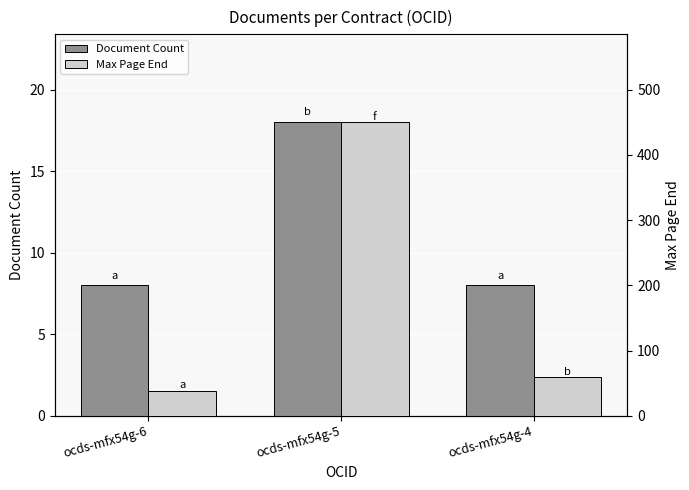

Rank the categories by Document Count value from highest to lowest.

ocds-mfx54g-5, ocds-mfx54g-6, ocds-mfx54g-4